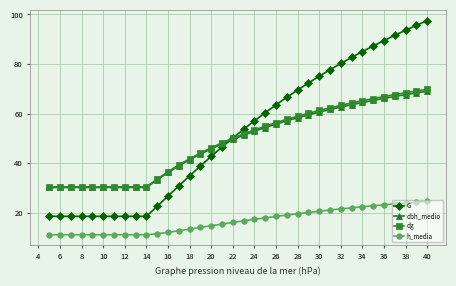

Which series has the widest spread of values?

G